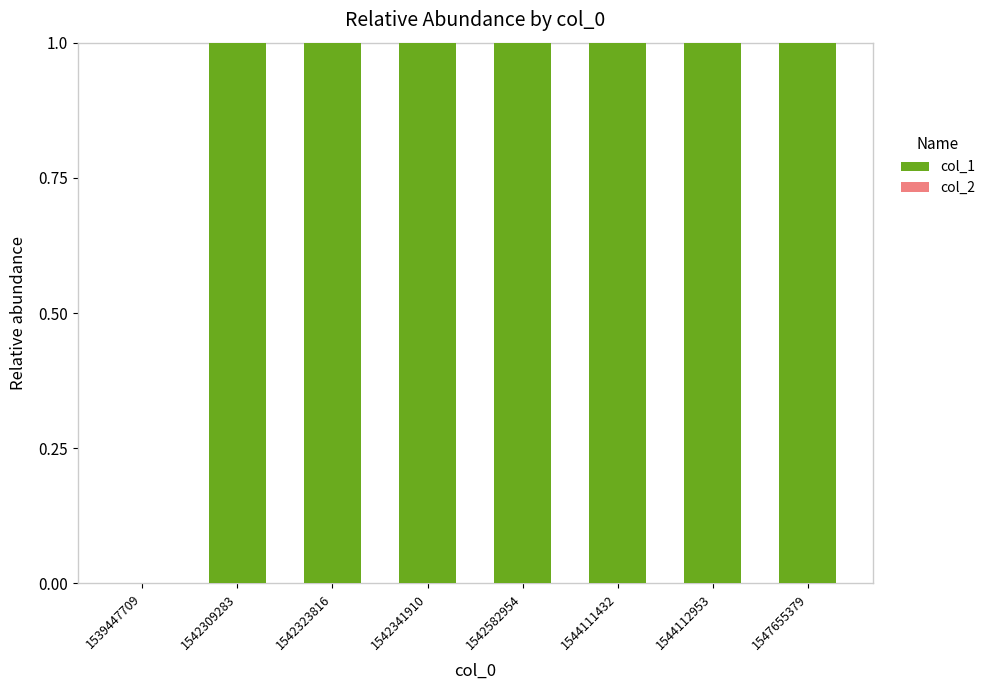

What is the ratio of the value at 1544111432 to the value at 1542582954?

1.0